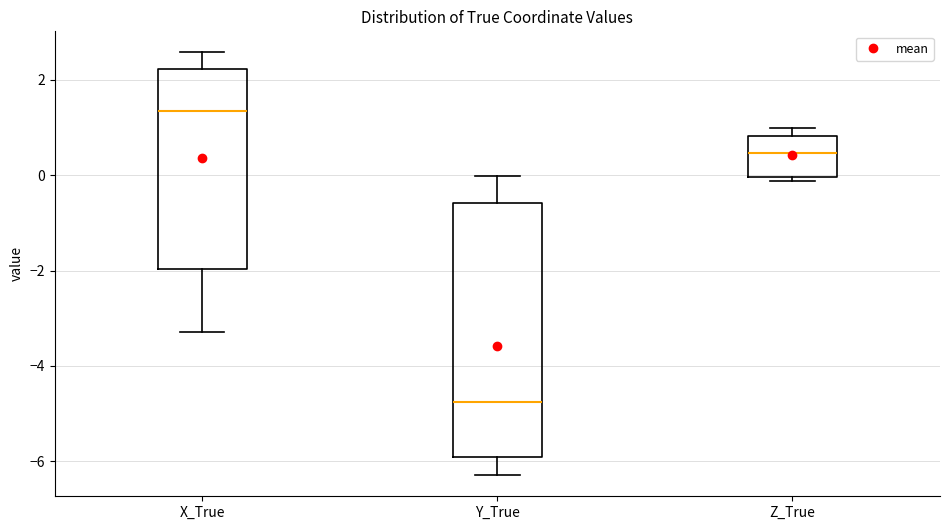

Where is the upper edge of the box for X_True on the y-axis? The values are not printed on the chart, so give them approximately, as read against the axis.

2.2